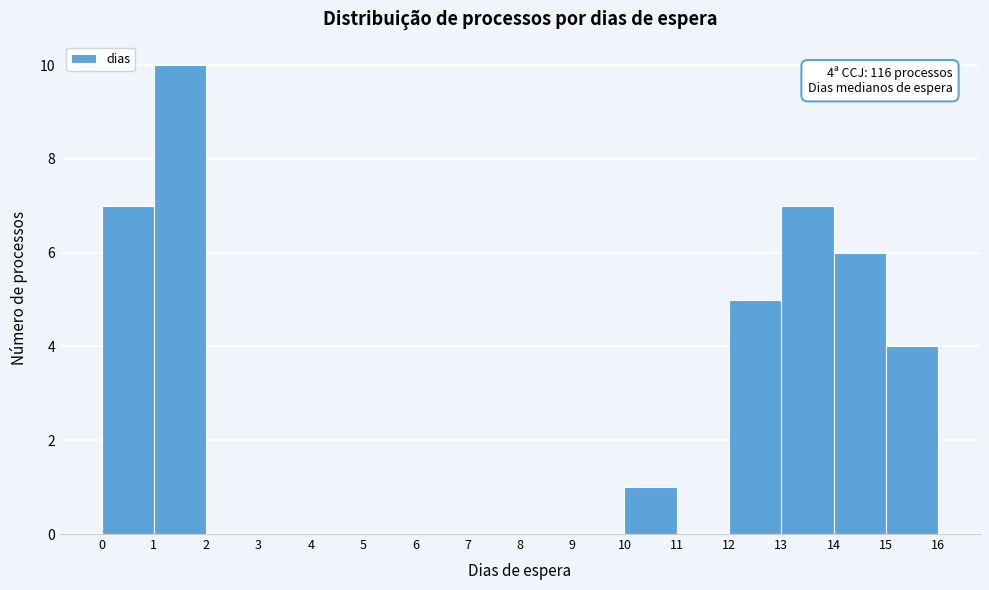

Over which range of the x-axis is the bar tallest?

1 to 2